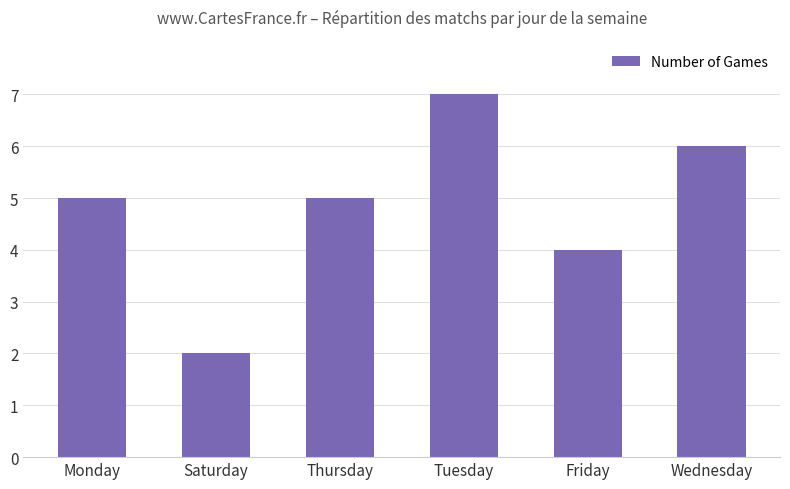

What is the sum of the values at Thursday and Saturday?

7